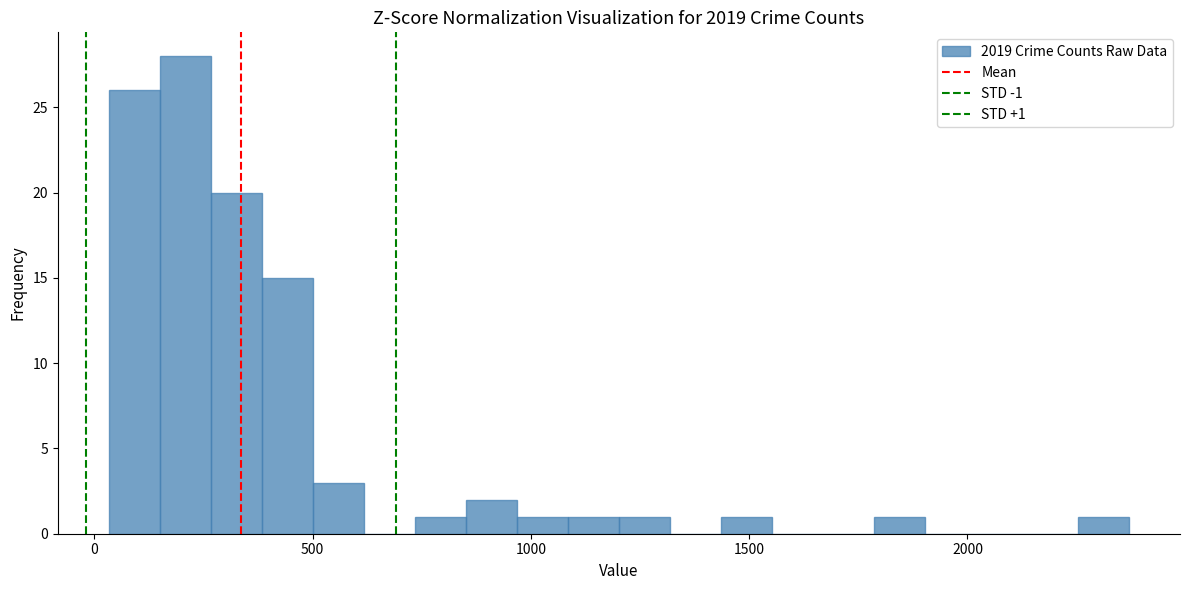

Around what value on the x-axis is the tallest bar? Give the approximate position of its centre, as read against the axis.

200